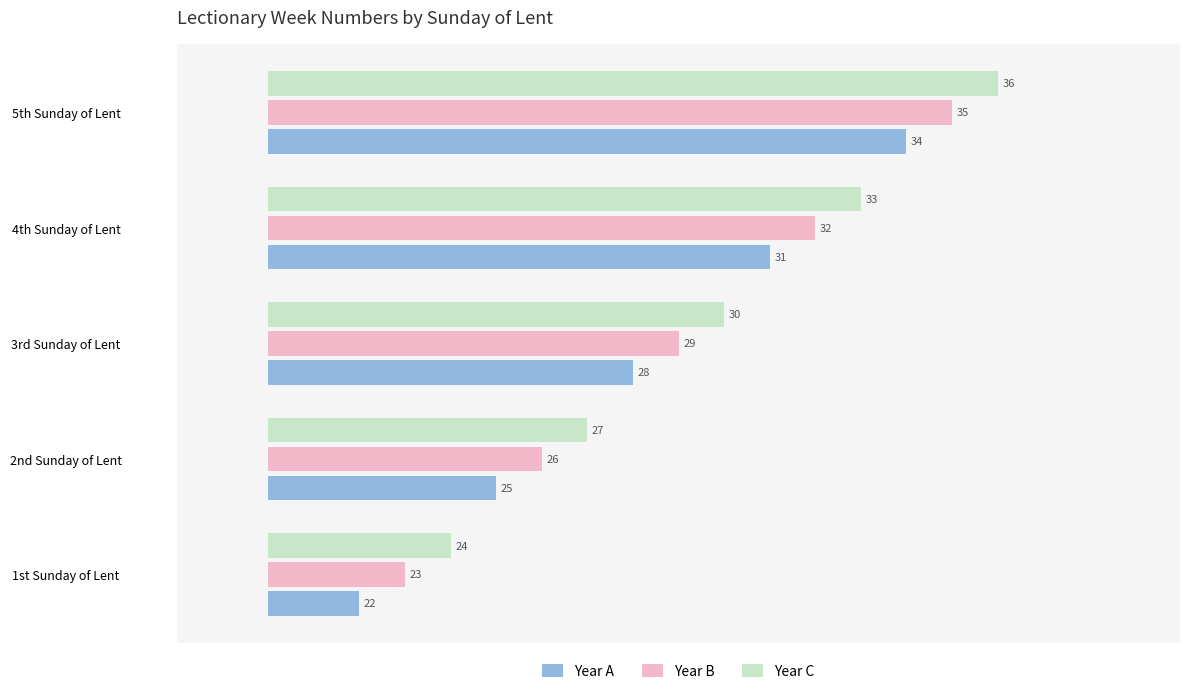

What is the difference between the highest and lowest values at 4th Sunday of Lent?

2